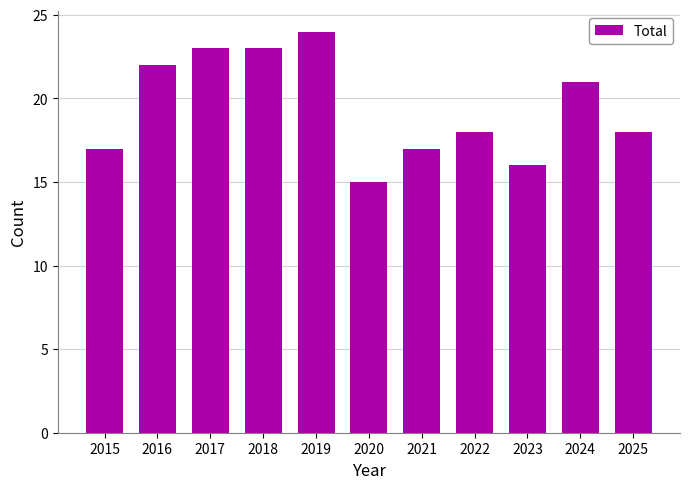

Is it true that the value at 2021 is 17?

True